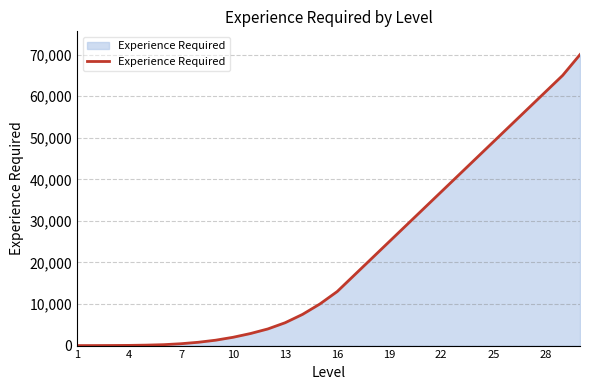

What is the difference between the maximum and minimum values?

70000